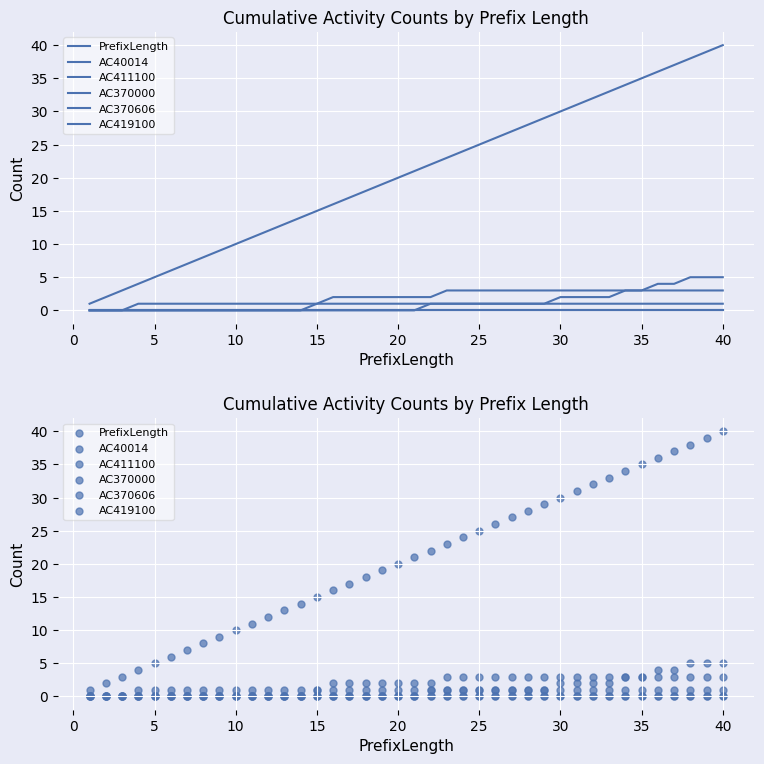

Which series reaches the maximum Y coordinate?

PrefixLength